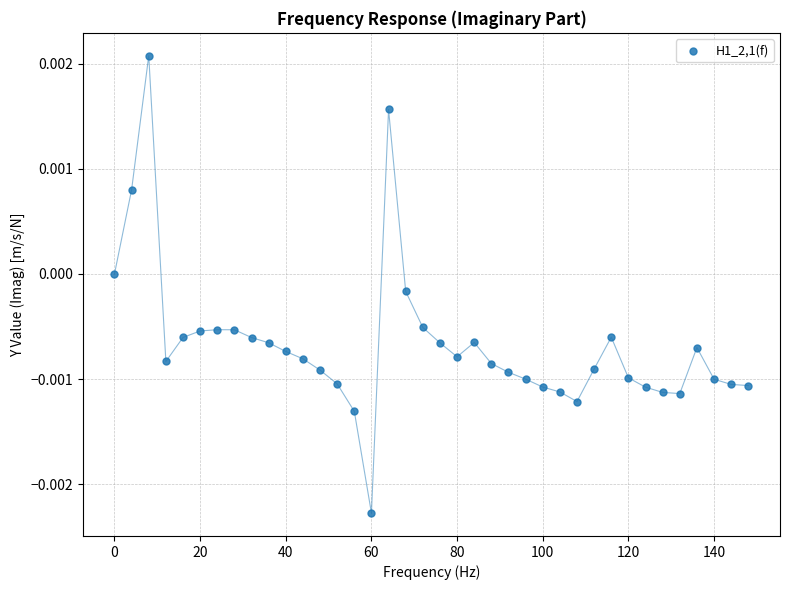

What is the range of X values (max minus min)?

148.0